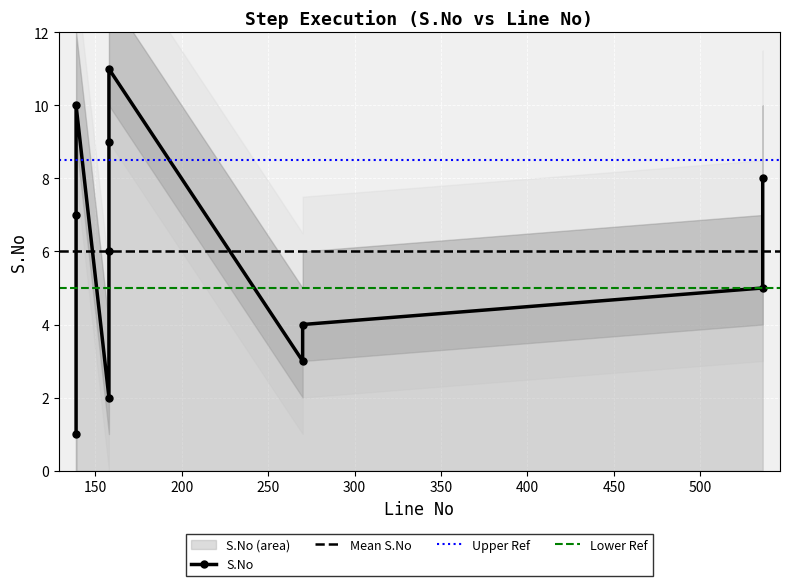

What value does the data have at 270?

3